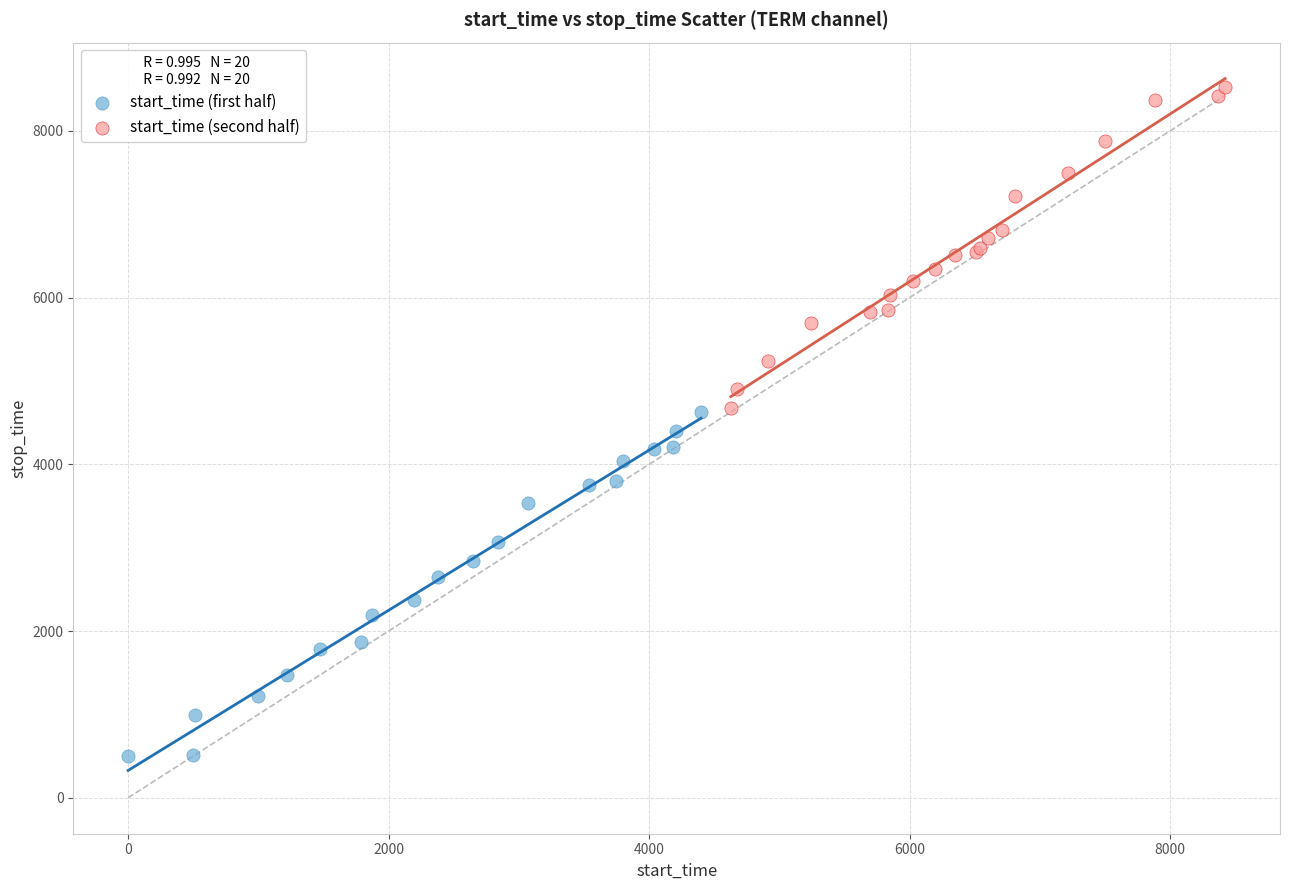

Which series reaches the maximum Y coordinate?

start_time (second half)